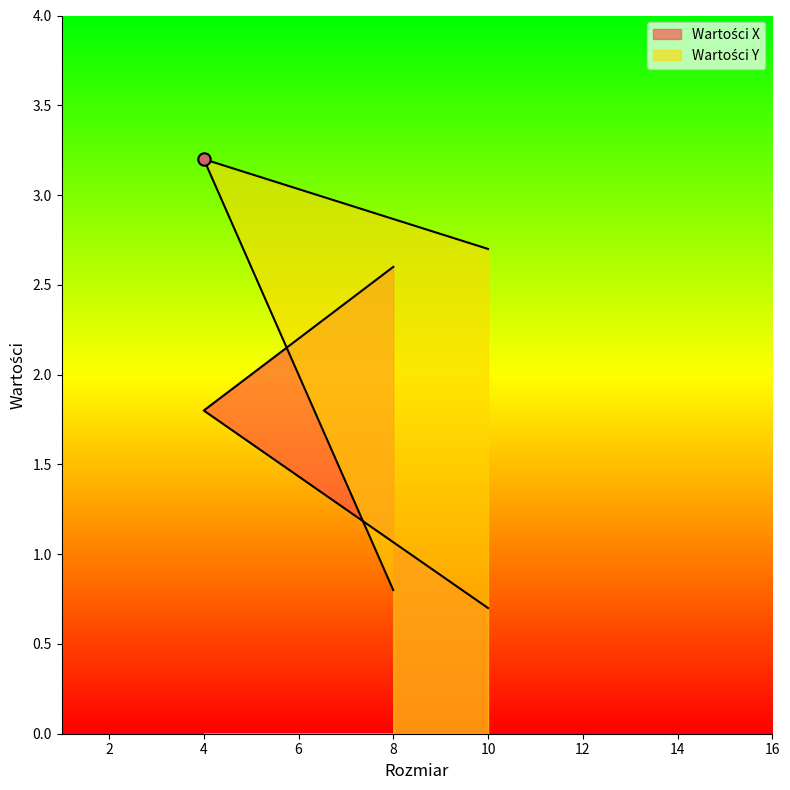

Which series contains the lowest Y value?

Wartości X